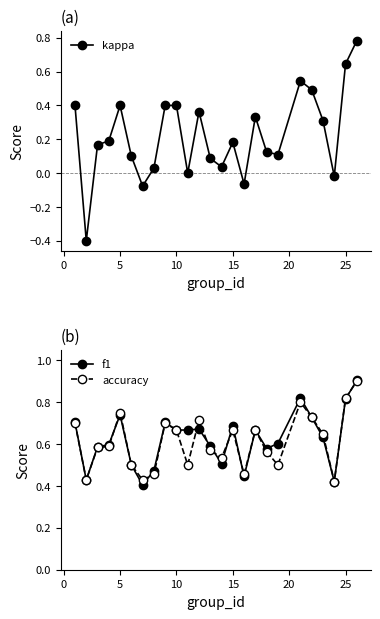

Is the value of accuracy at 15 greater than the value of f1 at 25?

No